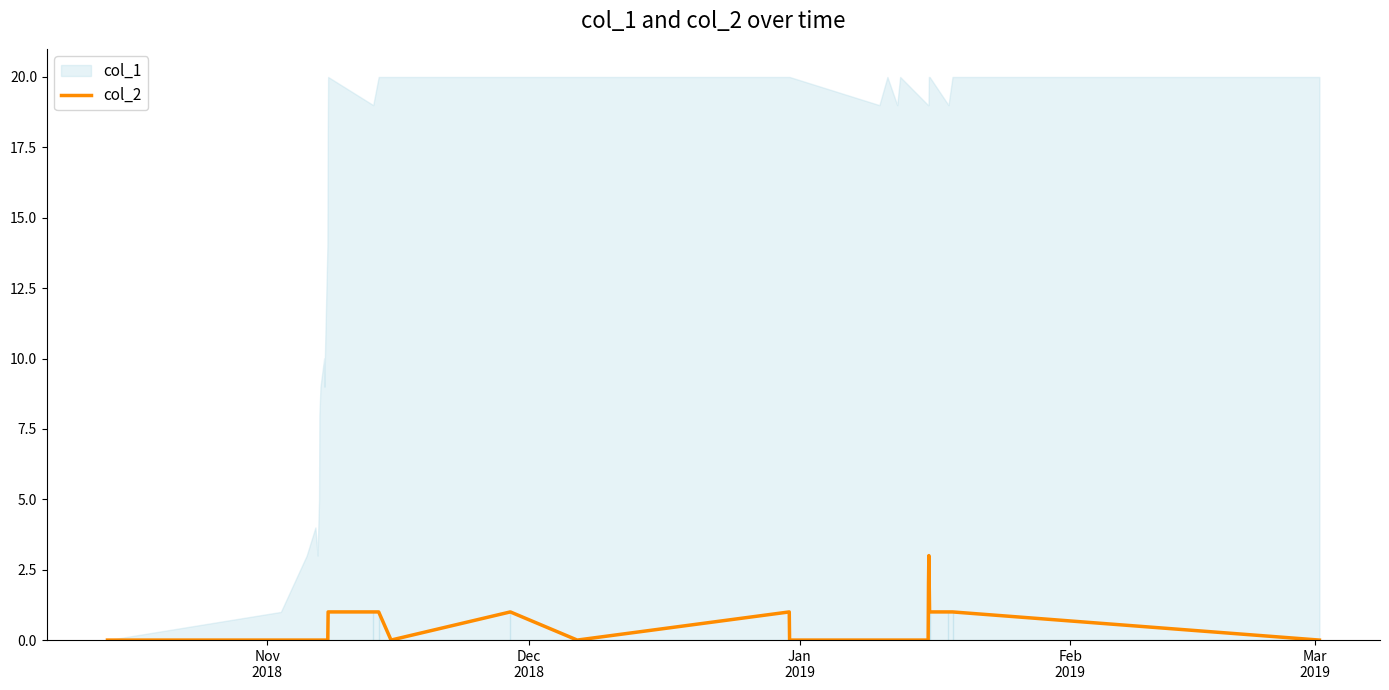

How many points are higher than both their immediate neighbors (excluding endpoints)?

3